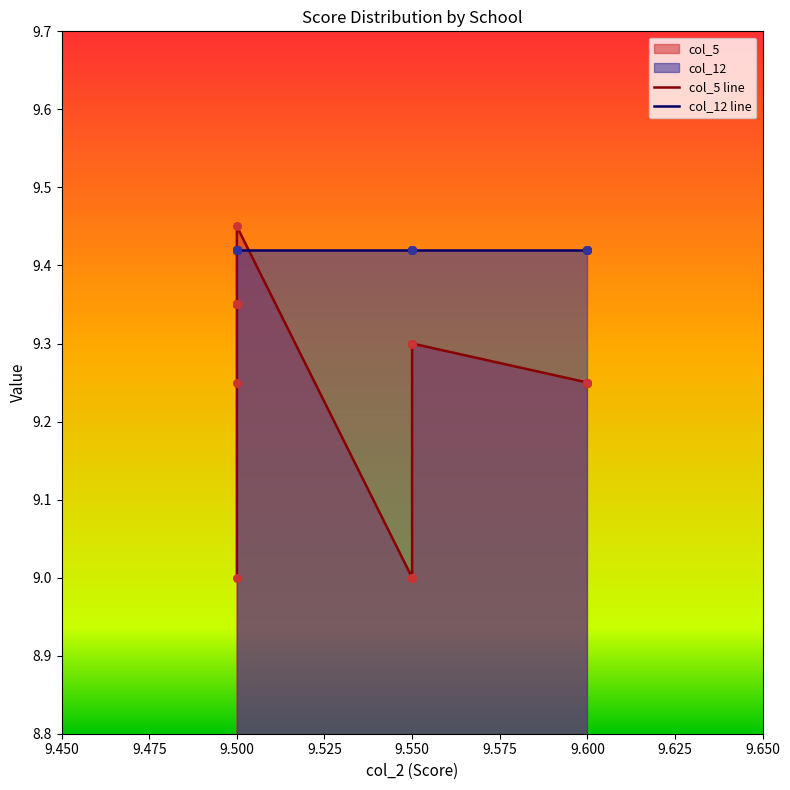

Which series reaches the maximum Y coordinate?

col_5 line